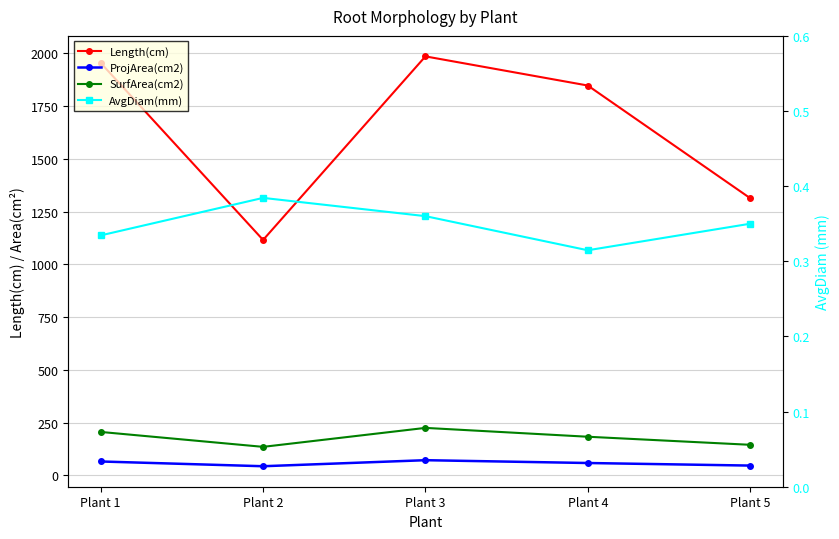

Is the value of SurfArea(cm2) at Plant 3 greater than the value of ProjArea(cm2) at Plant 4?

Yes